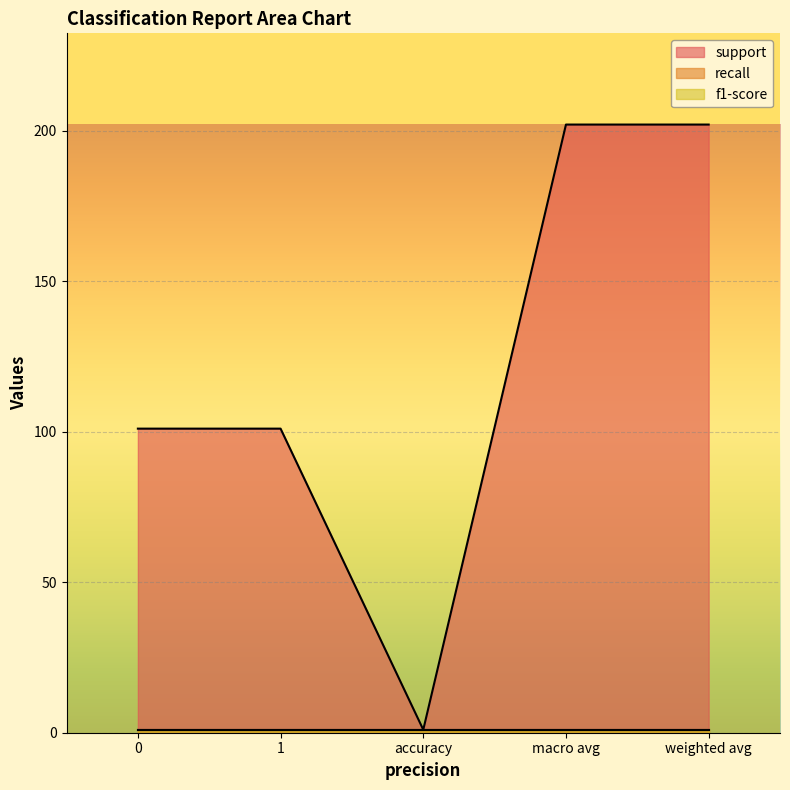

Count the number of categories in the chart.

5